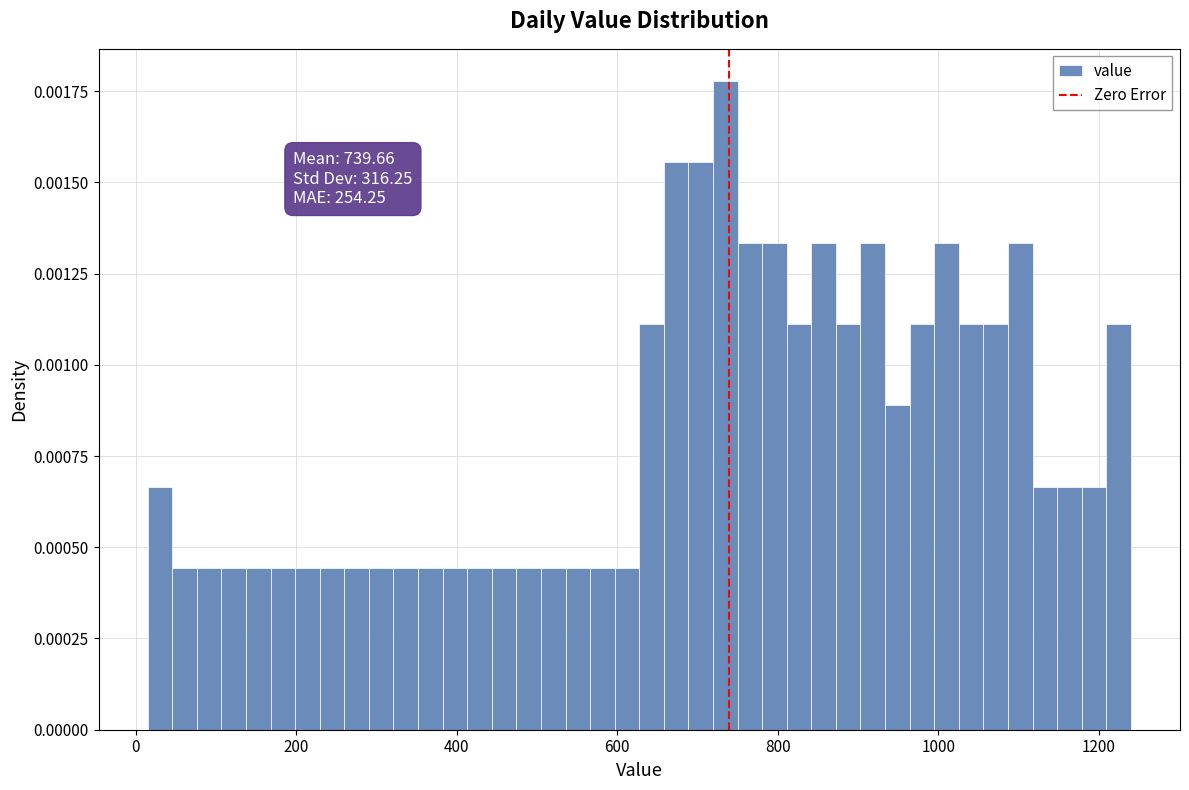

Around what value on the x-axis is the tallest bar? Give the approximate position of its centre, as read against the axis.

740